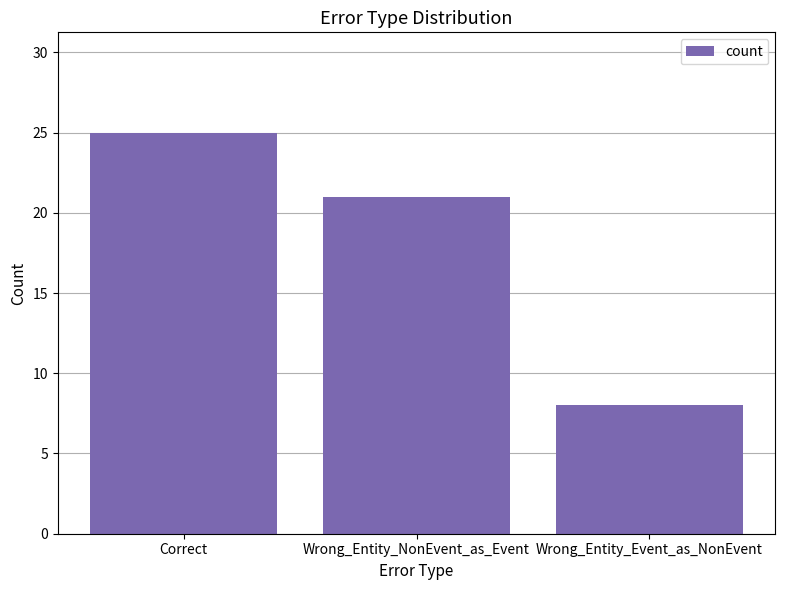

What value does the data have at Wrong_Entity_Event_as_NonEvent?

8